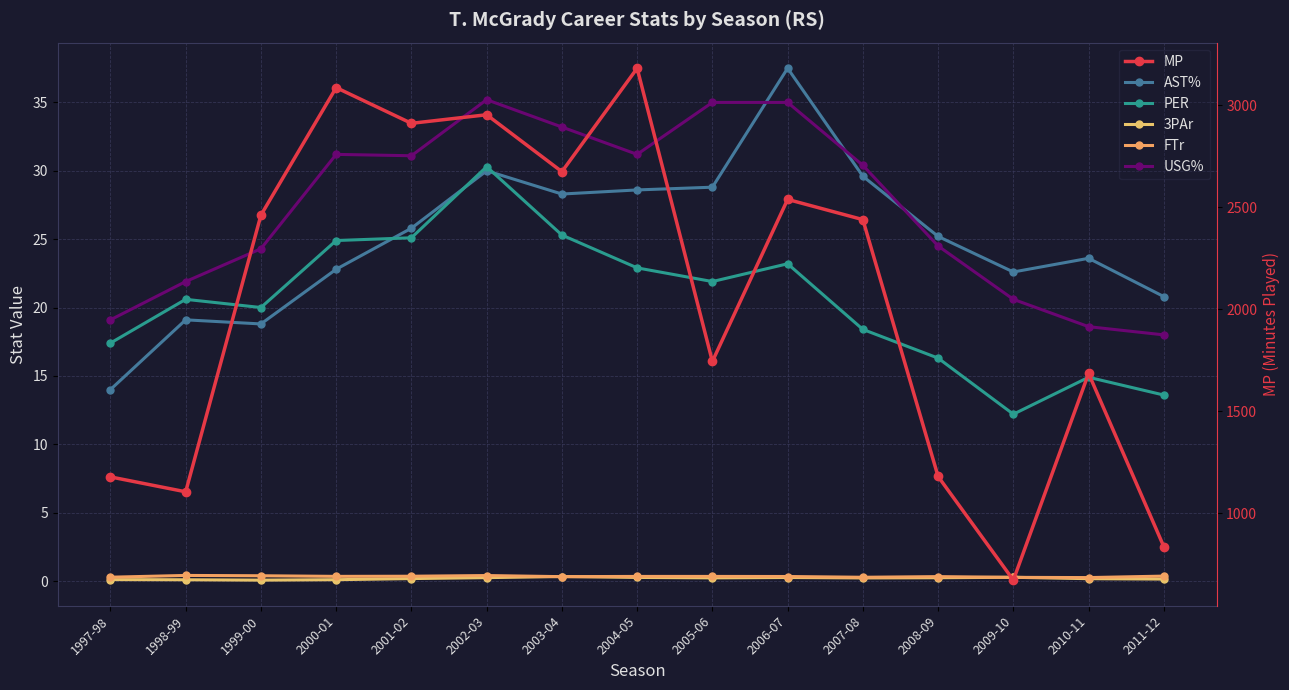

True or false: PER and FTr cross at least once.

False